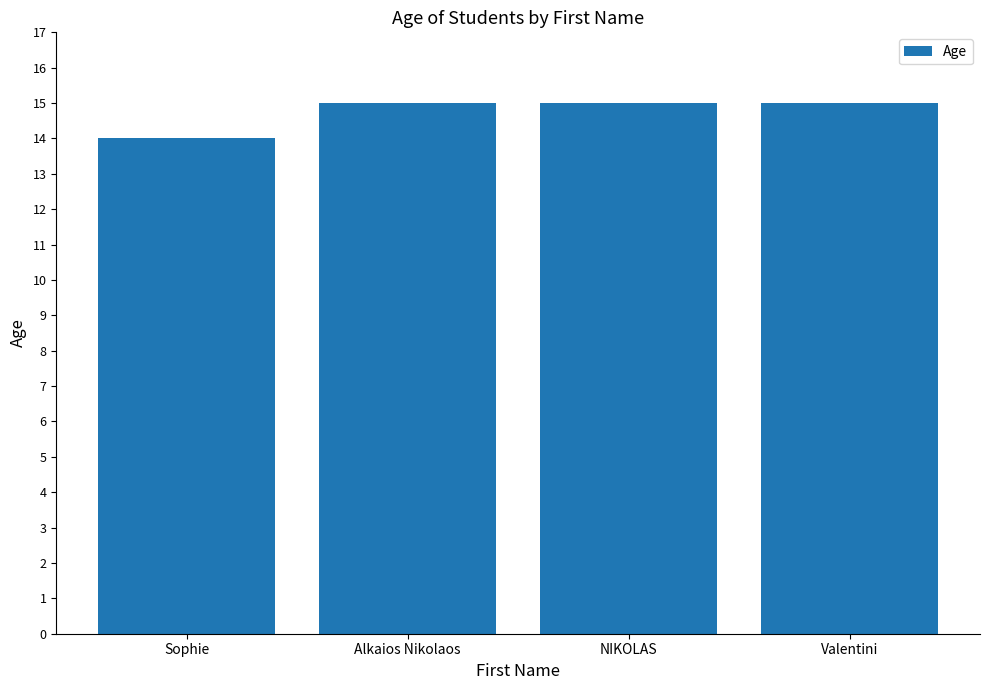

What is the greatest value displayed?

15